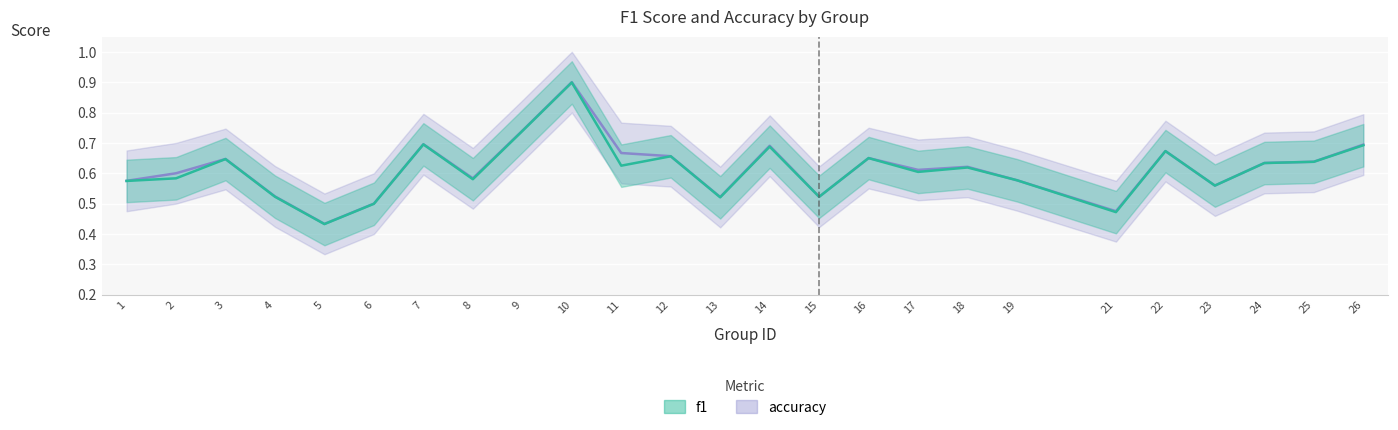

List the labels in order of f1 value, smallest first.

5, 21, 6, 13, 15, 4, 23, 1, 19, 8, 2, 17, 18, 11, 24, 25, 3, 16, 12, 22, 14, 26, 7, 9, 10